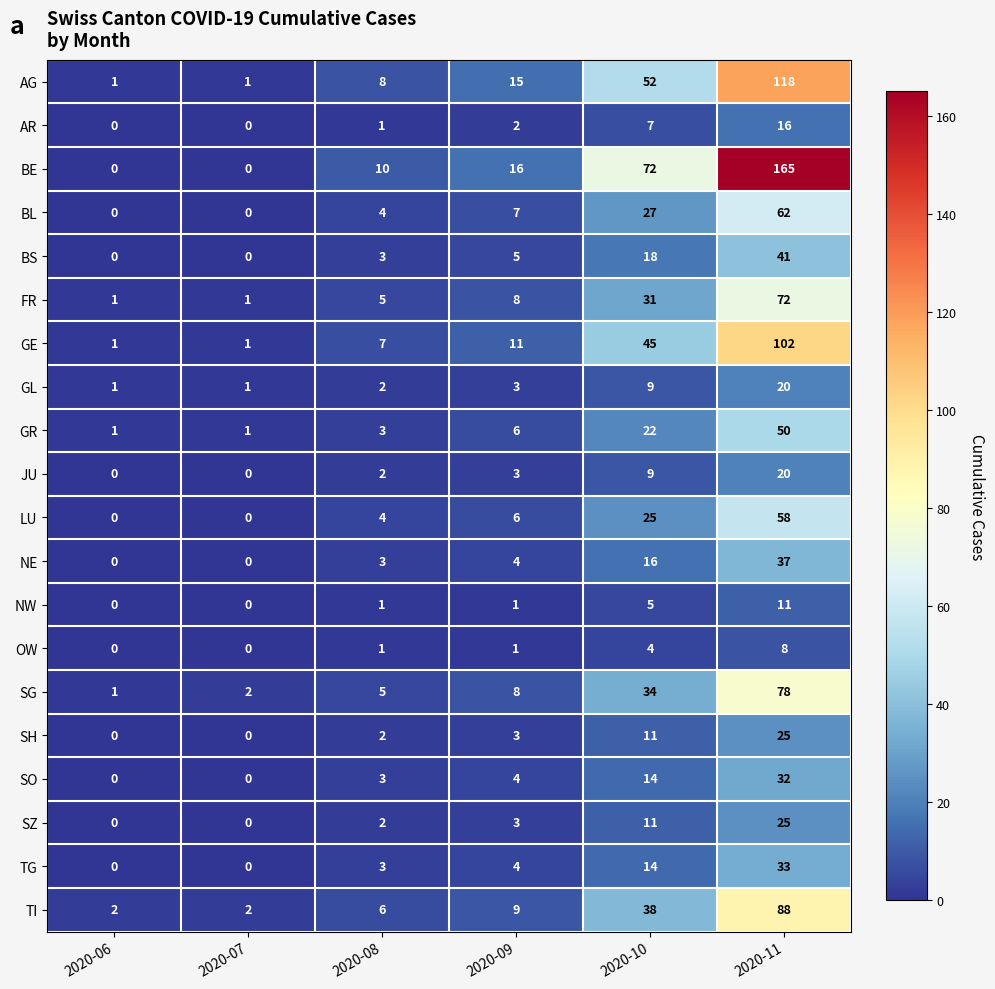

True or false: SG has a value of 8 at 2020-09.

True